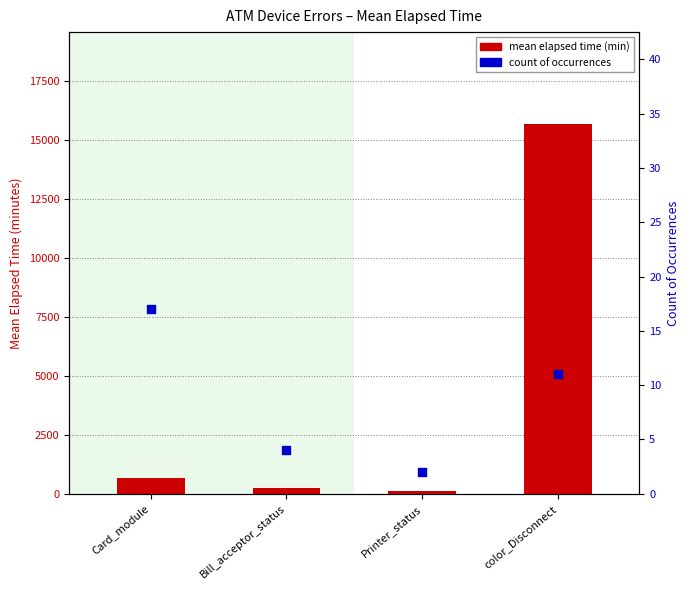

At how many categories does at least one series exceed 3133?

1